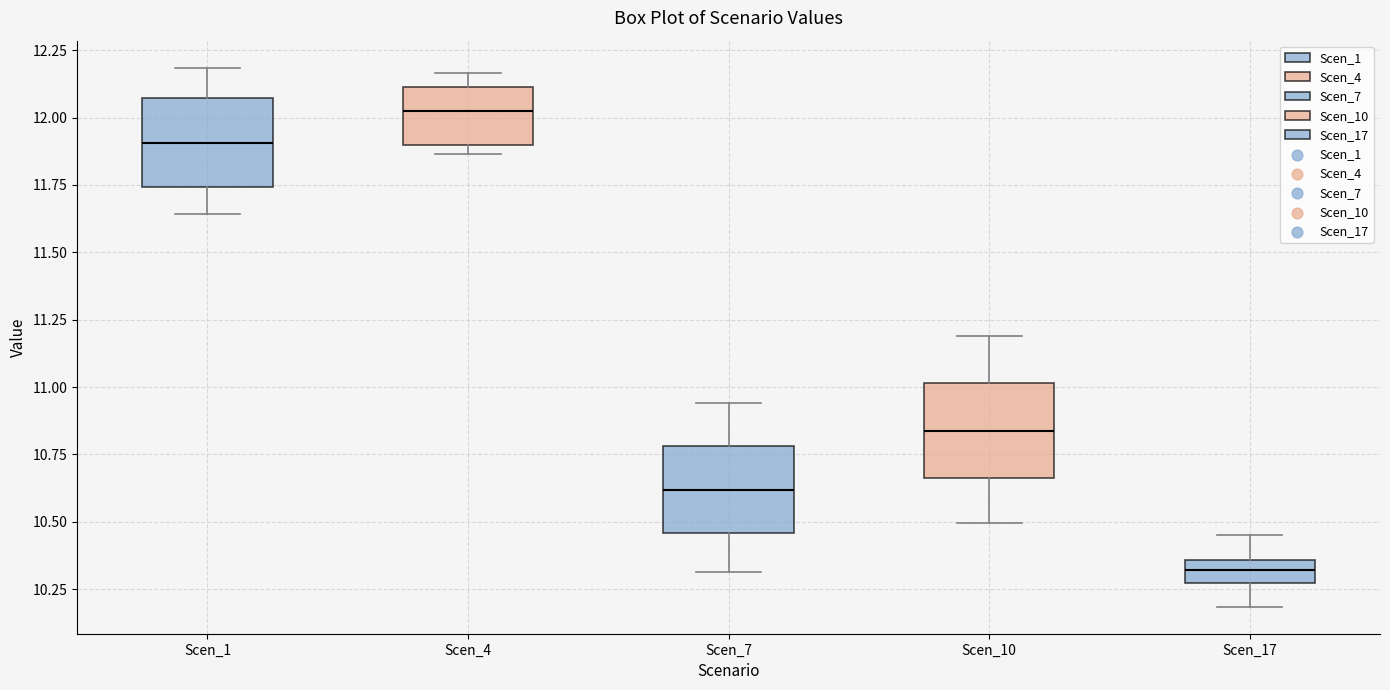

Where does the median line of the box for Scen_4 sit on the y-axis? The values are not printed on the chart, so give them approximately, as read against the axis.

12.00